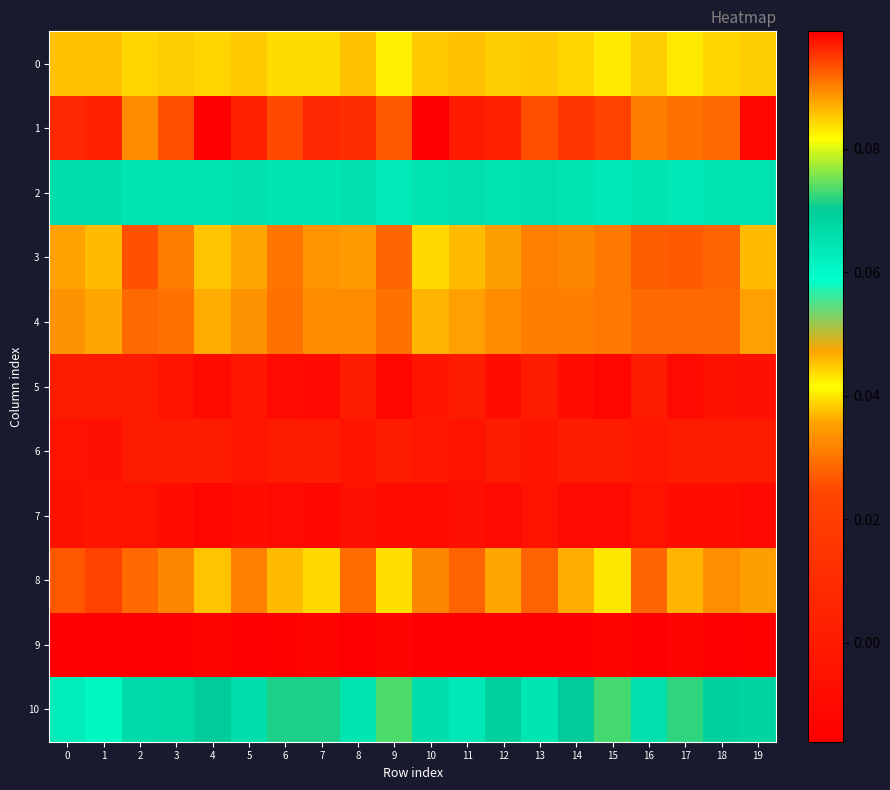

Reading left to right, what are all the values shown in this chart?

0: 0=0.1	1=0.1	2=0.1	3=0.1	4=0.1	5=0.1	6=0.1	7=0.1	8=0.1	9=0.1	10=0.1	11=0.1	12=0.1	13=0.1	14=0.1	15=0.1	16=0.1	17=0.1	18=0.1	19=0.1
1: 0=0.1	1=0.1	2=0.1	3=0.1	4=0.1	5=0.1	6=0.1	7=0.1	8=0.1	9=0.1	10=0.1	11=0.1	12=0.1	13=0.1	14=0.1	15=0.1	16=0.1	17=0.1	18=0.1	19=0.1
2: 0=0.1	1=0.1	2=0.1	3=0.1	4=0.1	5=0.1	6=0.1	7=0.1	8=0.1	9=0.1	10=0.1	11=0.1	12=0.1	13=0.1	14=0.1	15=0.1	16=0.1	17=0.1	18=0.1	19=0.1
3: 0=0.0	1=0.0	2=0.0	3=0.0	4=0.0	5=0.0	6=0.0	7=0.0	8=0.0	9=0.0	10=0.0	11=0.0	12=0.0	13=0.0	14=0.0	15=0.0	16=0.0	17=0.0	18=0.0	19=0.0
4: 0=0.1	1=0.1	2=0.1	3=0.1	4=0.1	5=0.1	6=0.1	7=0.1	8=0.1	9=0.1	10=0.1	11=0.1	12=0.1	13=0.1	14=0.1	15=0.1	16=0.1	17=0.1	18=0.1	19=0.1
5: 0=0.0	1=0.0	2=0.0	3=-0.0	4=-0.0	5=-0.0	6=-0.0	7=-0.0	8=0.0	9=-0.0	10=-0.0	11=0.0	12=-0.0	13=0.0	14=-0.0	15=-0.0	16=0.0	17=-0.0	18=-0.0	19=-0.0
6: 0=-0.0	1=-0.0	2=0.0	3=0.0	4=0.0	5=-0.0	6=0.0	7=0.0	8=-0.0	9=0.0	10=-0.0	11=-0.0	12=0.0	13=-0.0	14=0.0	15=0.0	16=-0.0	17=0.0	18=0.0	19=0.0
7: 0=-0.0	1=-0.0	2=-0.0	3=-0.0	4=-0.0	5=-0.0	6=-0.0	7=-0.0	8=-0.0	9=-0.0	10=-0.0	11=-0.0	12=-0.0	13=-0.0	14=-0.0	15=-0.0	16=-0.0	17=-0.0	18=-0.0	19=-0.0
8: 0=0.0	1=0.0	2=0.0	3=0.0	4=0.0	5=0.0	6=0.0	7=0.0	8=0.0	9=0.0	10=0.0	11=0.0	12=0.0	13=0.0	14=0.0	15=0.0	16=0.0	17=0.0	18=0.0	19=0.0
9: 0=-0.0	1=-0.0	2=-0.0	3=-0.0	4=-0.0	5=-0.0	6=-0.0	7=-0.0	8=-0.0	9=-0.0	10=-0.0	11=-0.0	12=-0.0	13=-0.0	14=-0.0	15=-0.0	16=-0.0	17=-0.0	18=-0.0	19=-0.0
10: 0=0.1	1=0.1	2=0.1	3=0.1	4=0.1	5=0.1	6=0.1	7=0.1	8=0.1	9=0.1	10=0.1	11=0.1	12=0.1	13=0.1	14=0.1	15=0.1	16=0.1	17=0.1	18=0.1	19=0.1